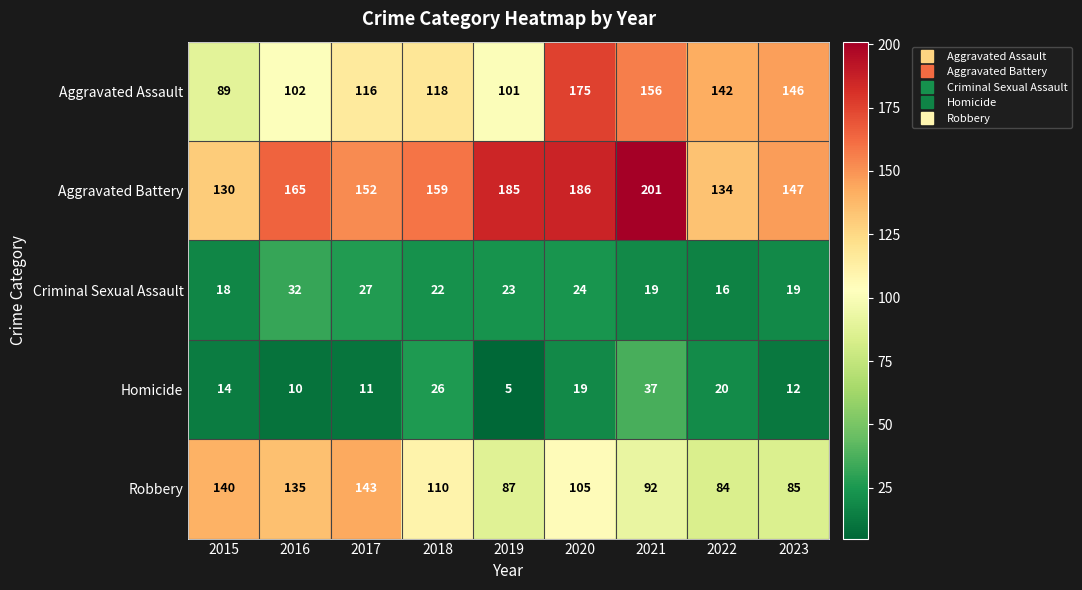

What is the greatest value displayed?

201